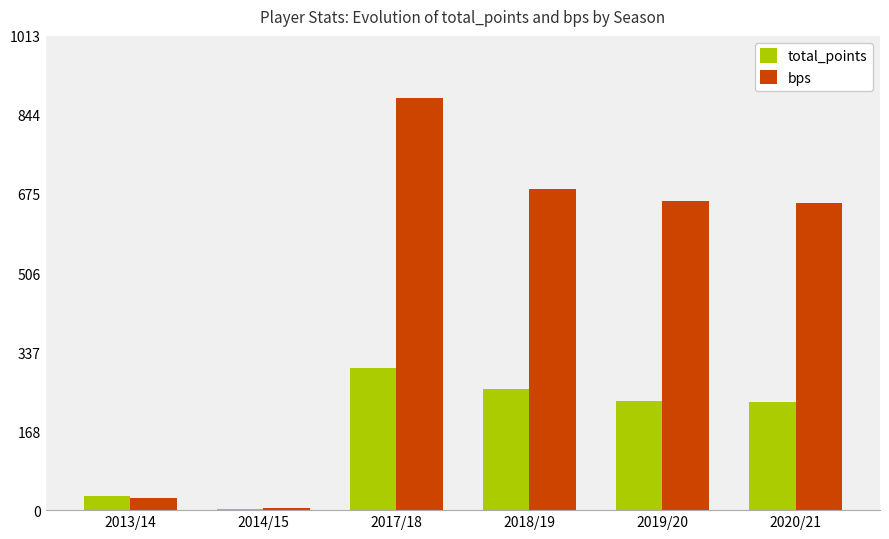

Which label corresponds to the largest value in the chart?

2017/18